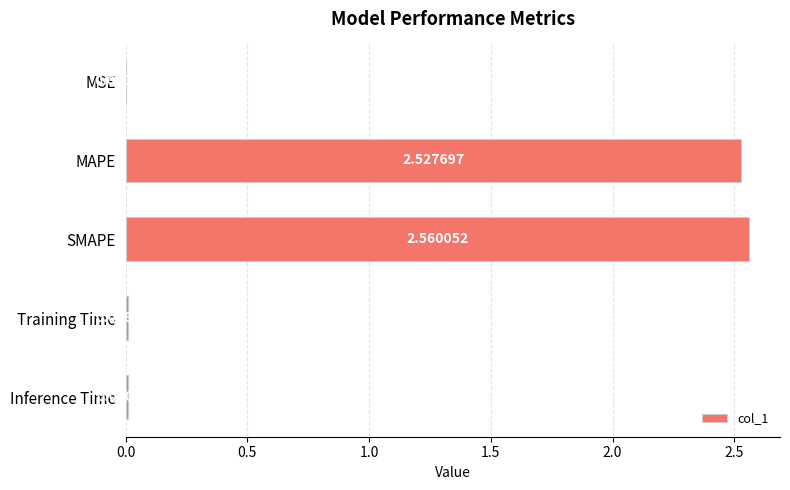

How many series are shown in this chart?

1